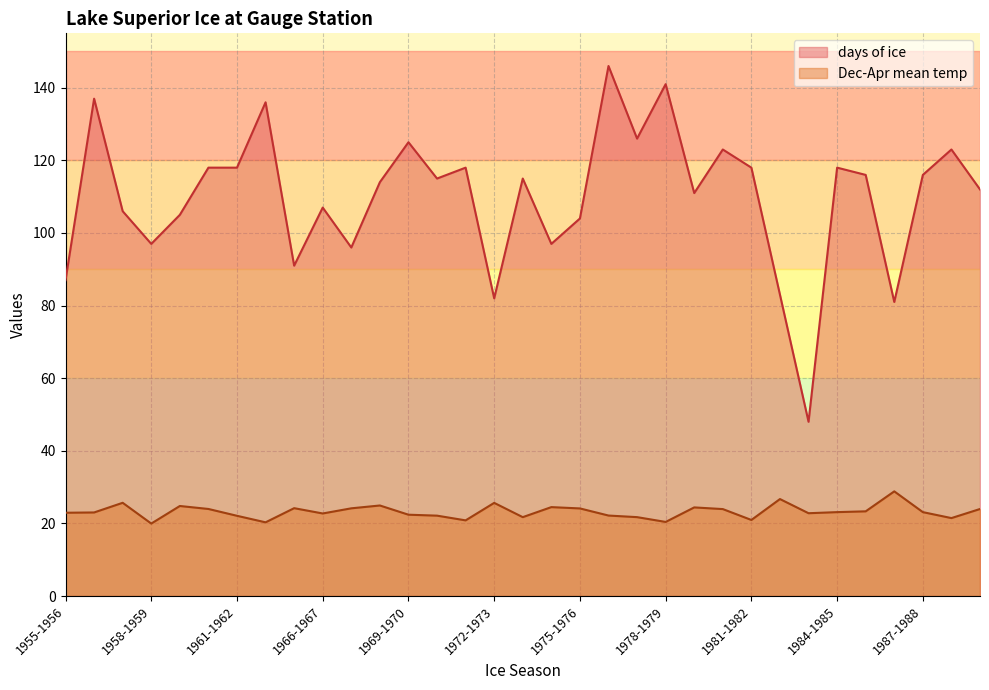

Does the chart have visible grid lines?

Yes